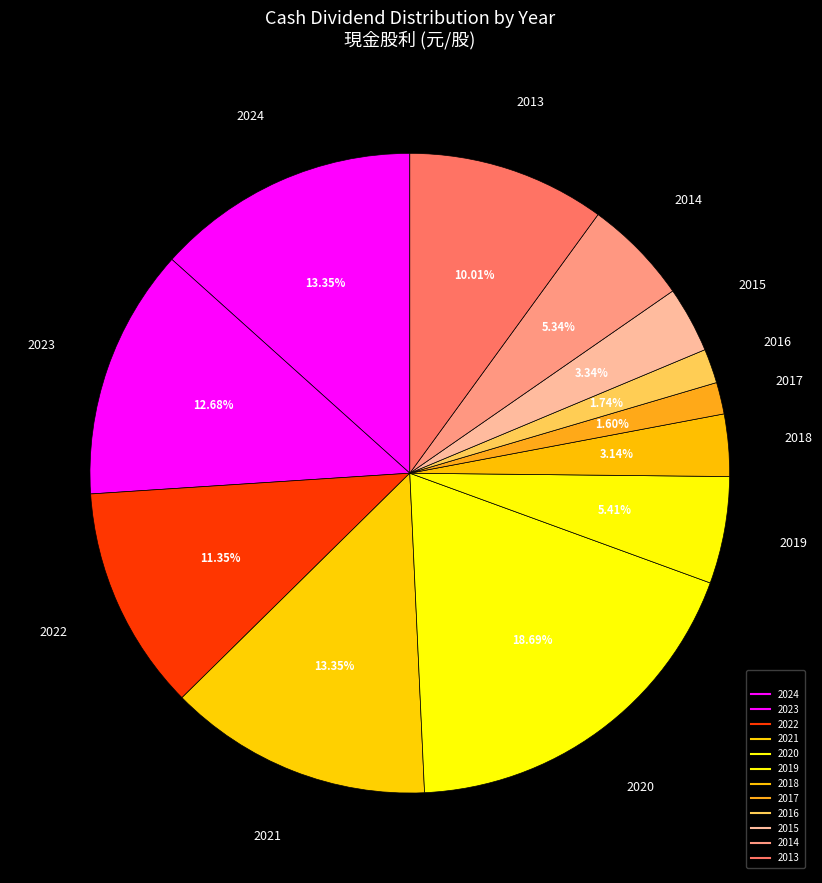

Count the number of slices in the pie.

12